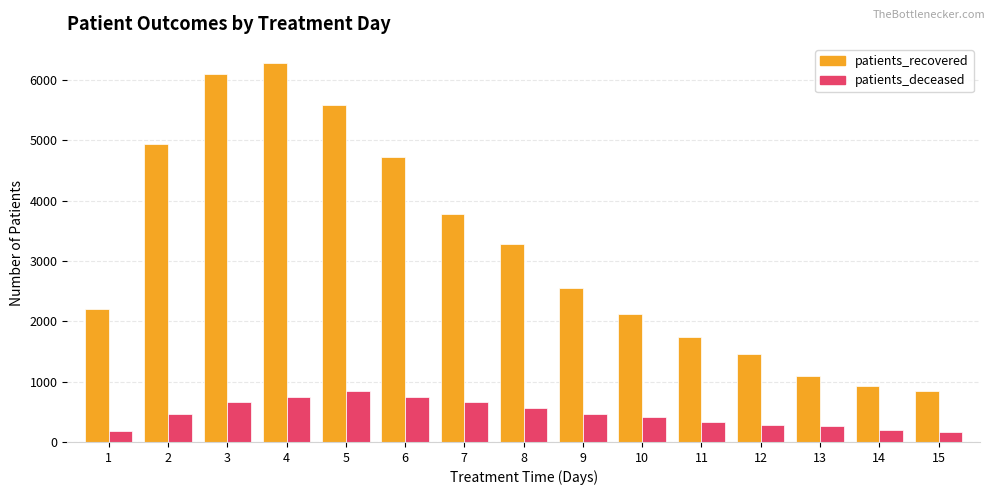

What is the total value across all series at 5?

6424